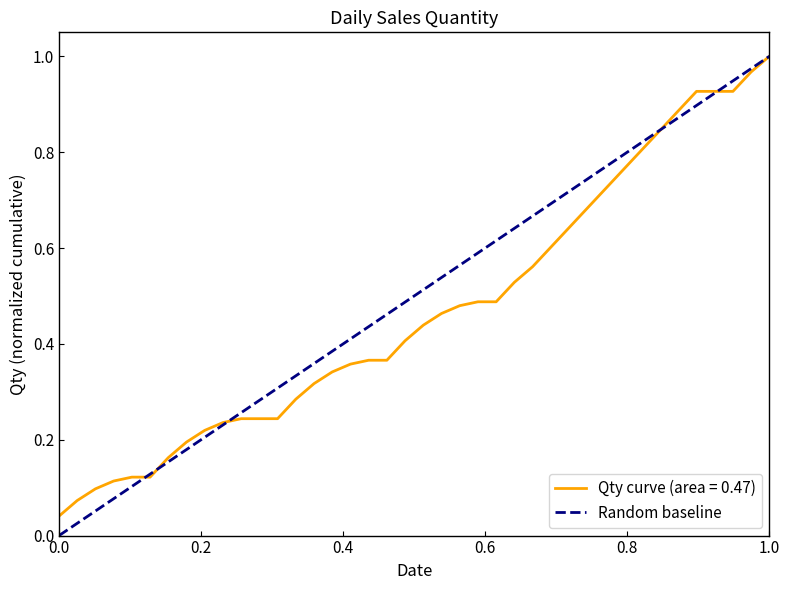

Is this an area chart (filled region under the line)?

No